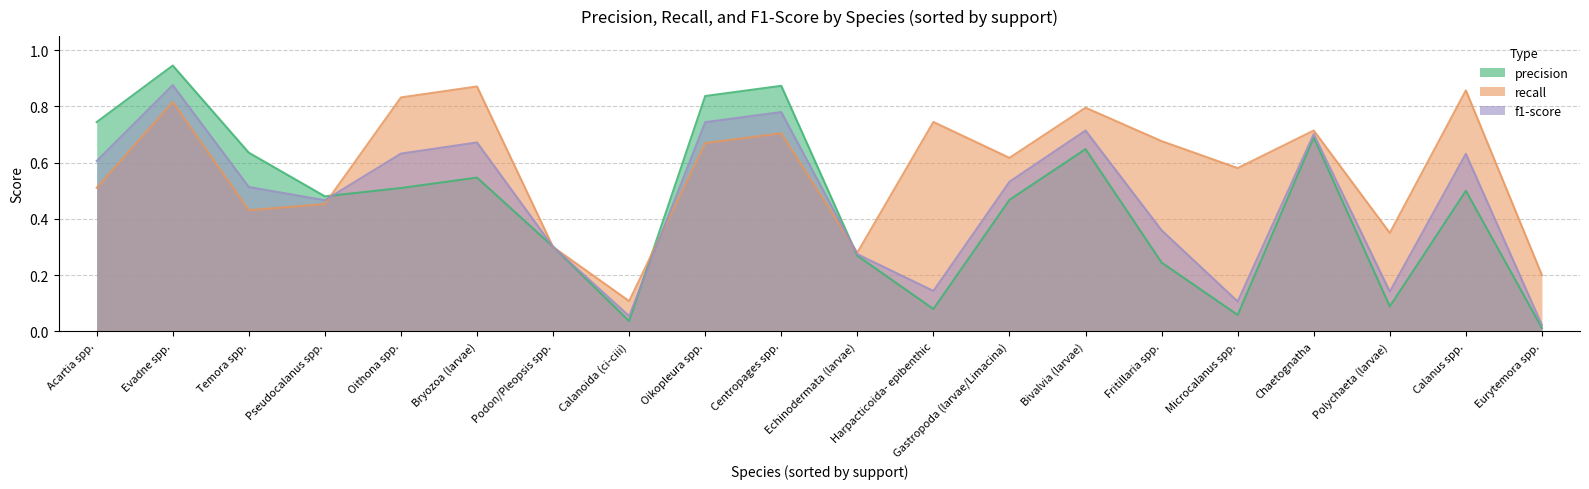

What is the total value across all series at Bivalvia (larvae)?

2.2